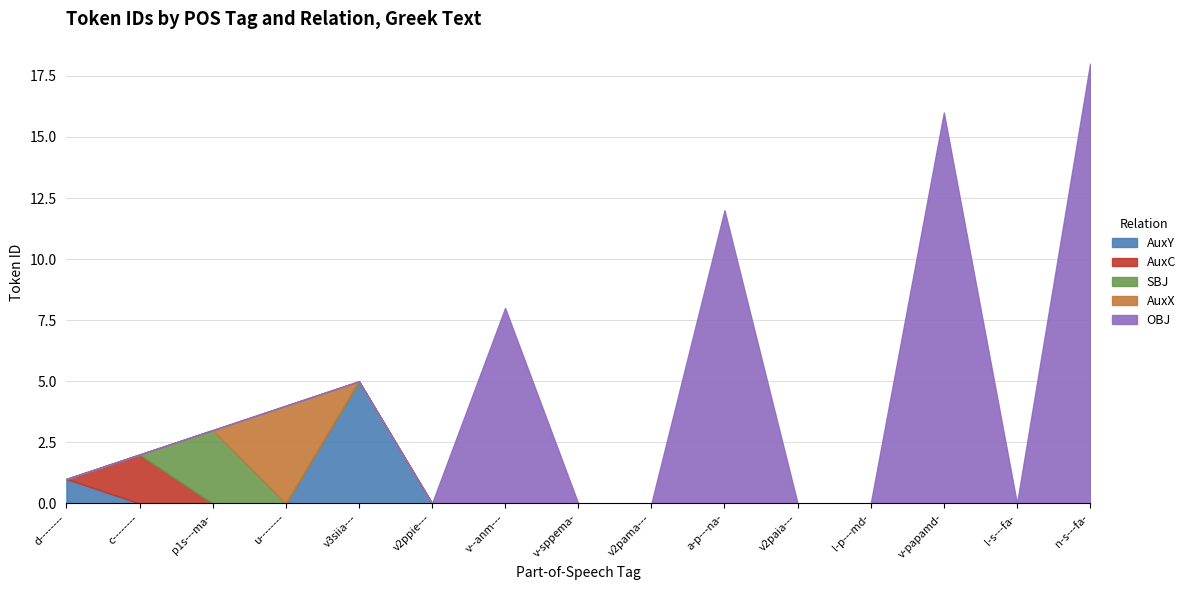

Where is the first local maximum for OBJ?

v--anm---